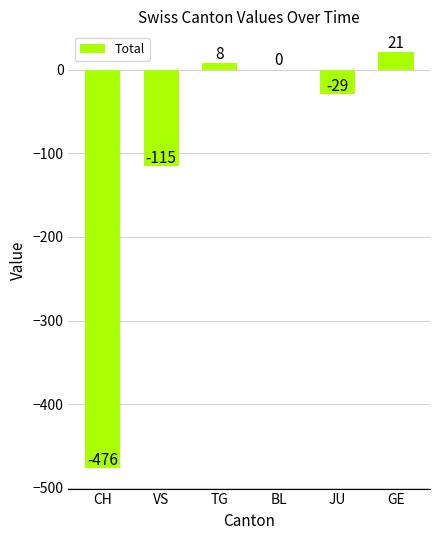

Is it true that the value at BL is 0?

True